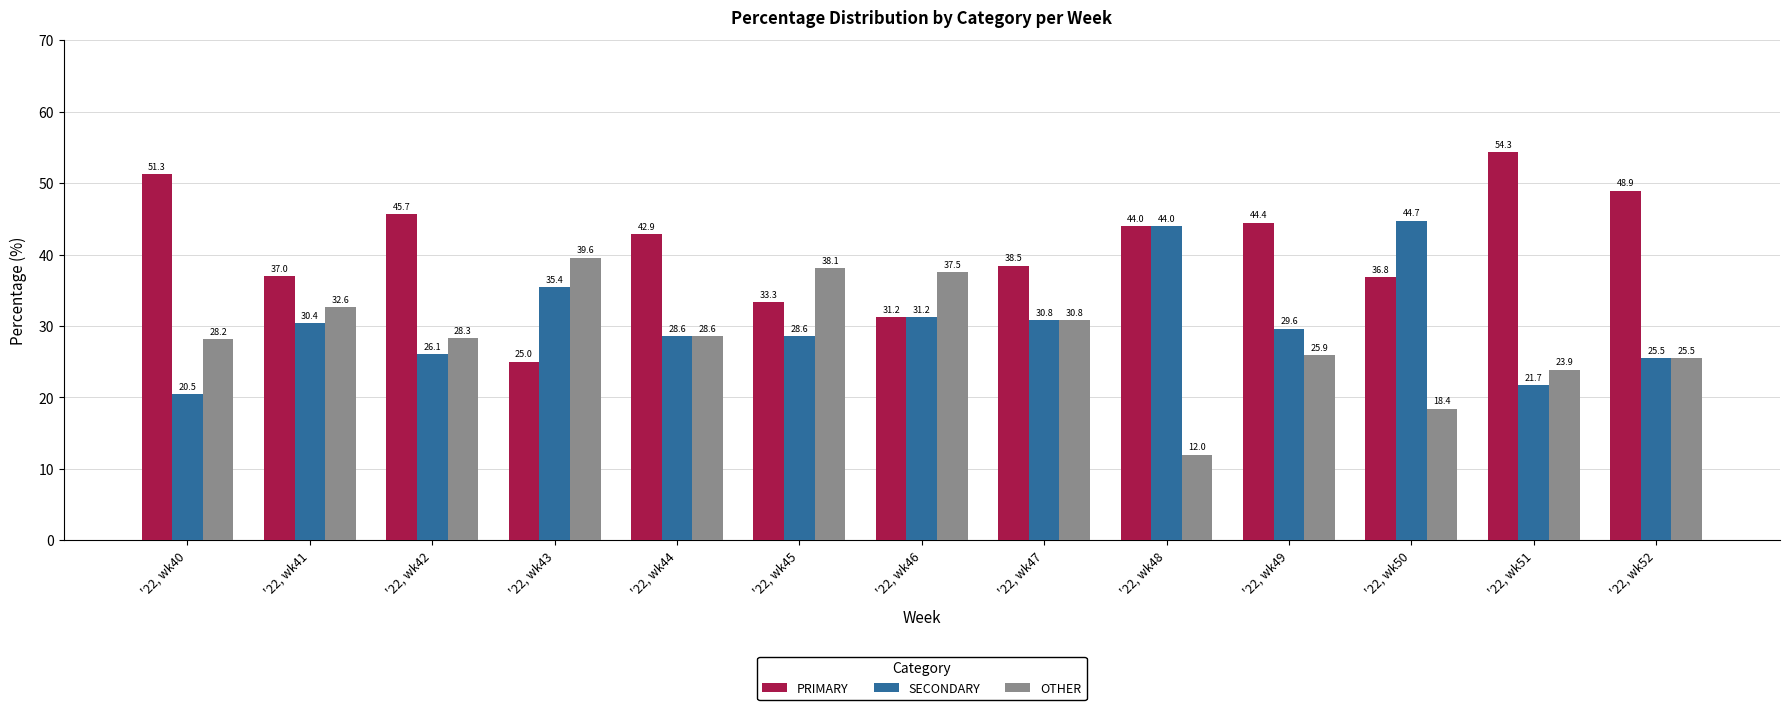

What is the difference between the OTHER values at '22, wk48 and '22, wk41?

20.6